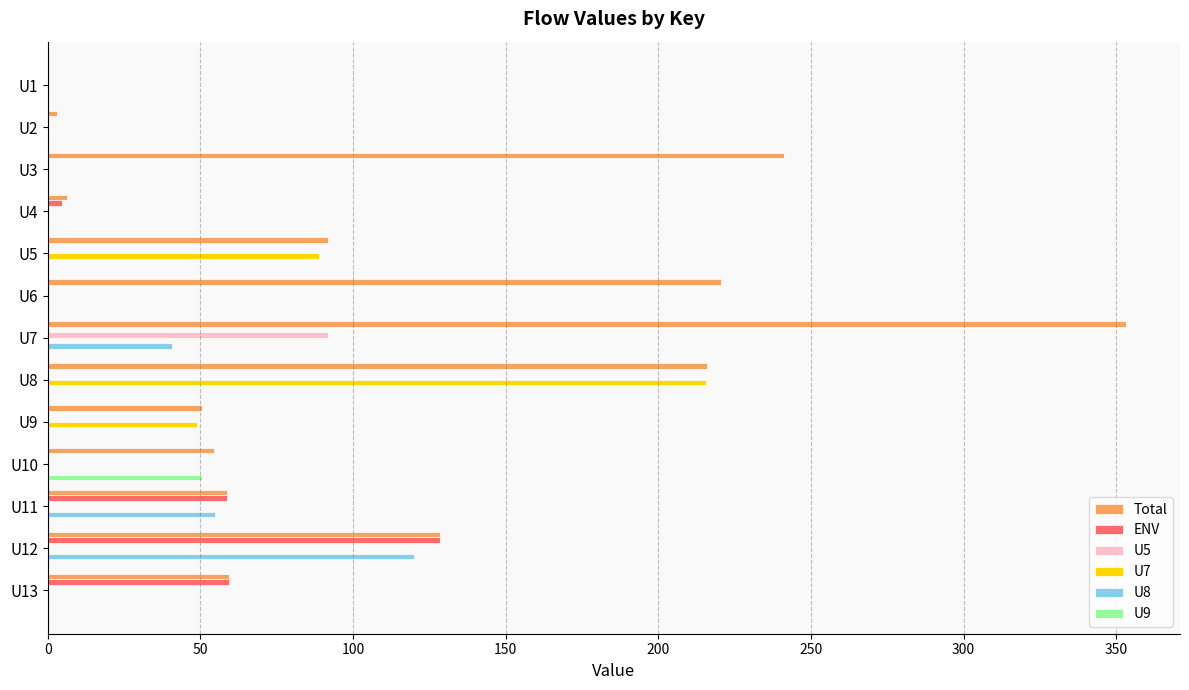

Which series has the largest total across all categories?

Total